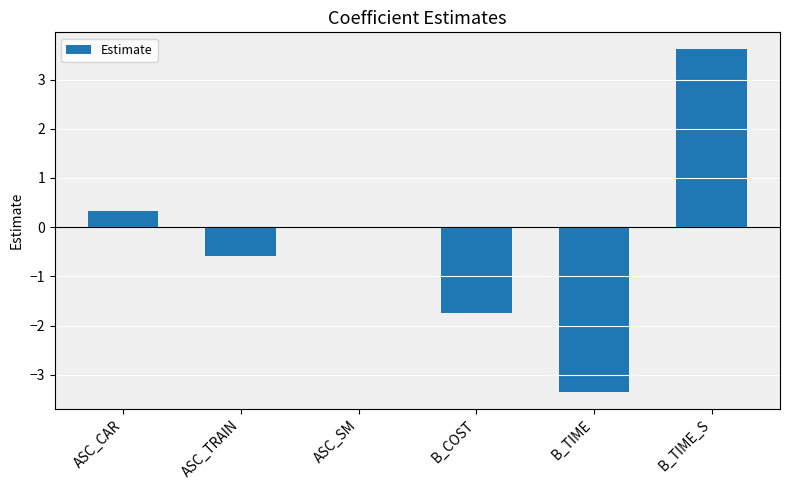

What is the sum of all values?

-1.7